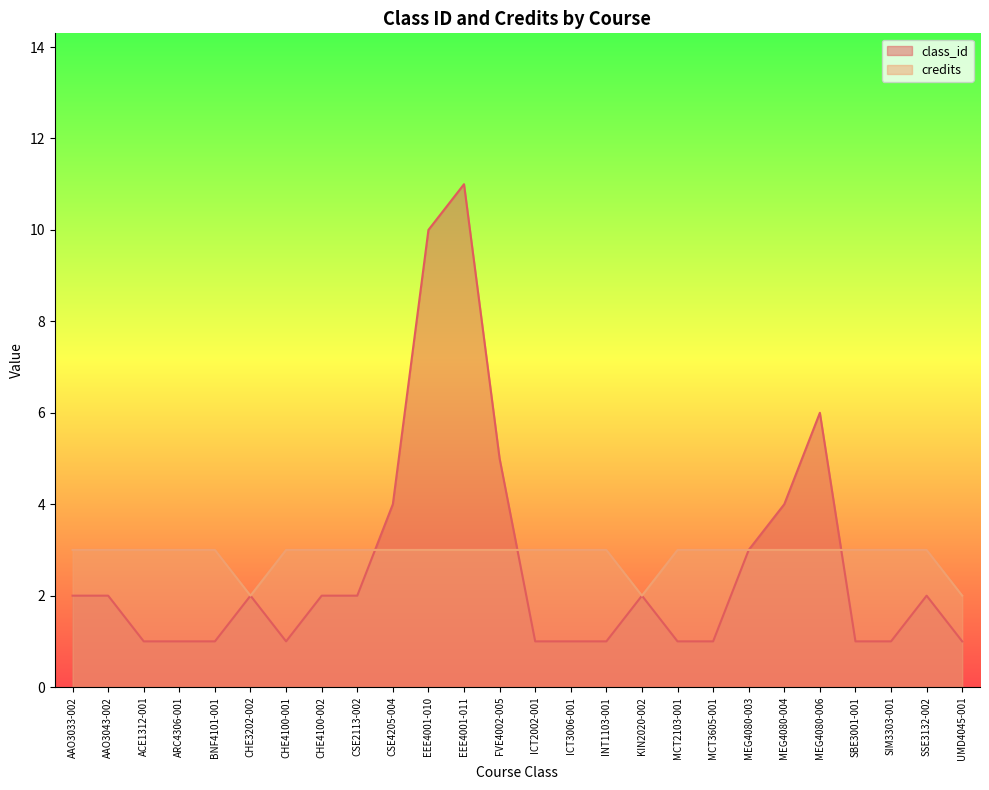

Rank the categories by credits value from highest to lowest.

AAO3033-002, AAO3043-002, ACE1312-001, ARC4306-001, BNF4101-001, CHE4100-001, CHE4100-002, CSE2113-002, CSE4205-004, EEE4001-010, EEE4001-011, FVE4002-005, ICT2002-001, ICT3006-001, INT1103-001, MCT2103-001, MCT3605-001, MEG4080-003, MEG4080-004, MEG4080-006, SBE3001-001, SIM3303-001, SSE3132-002, CHE3202-002, KIN2020-002, UMD4045-001